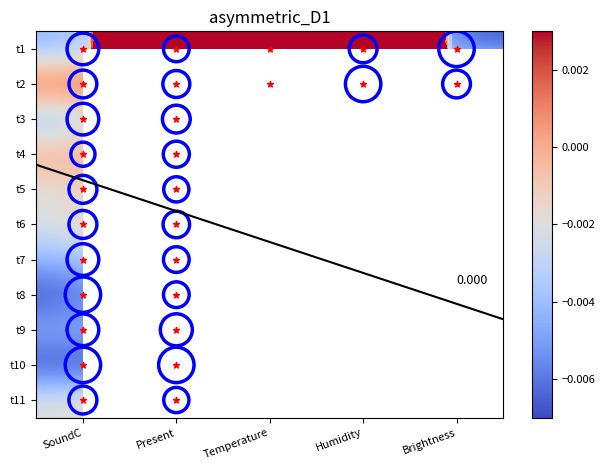

How many data points does each series have?

5